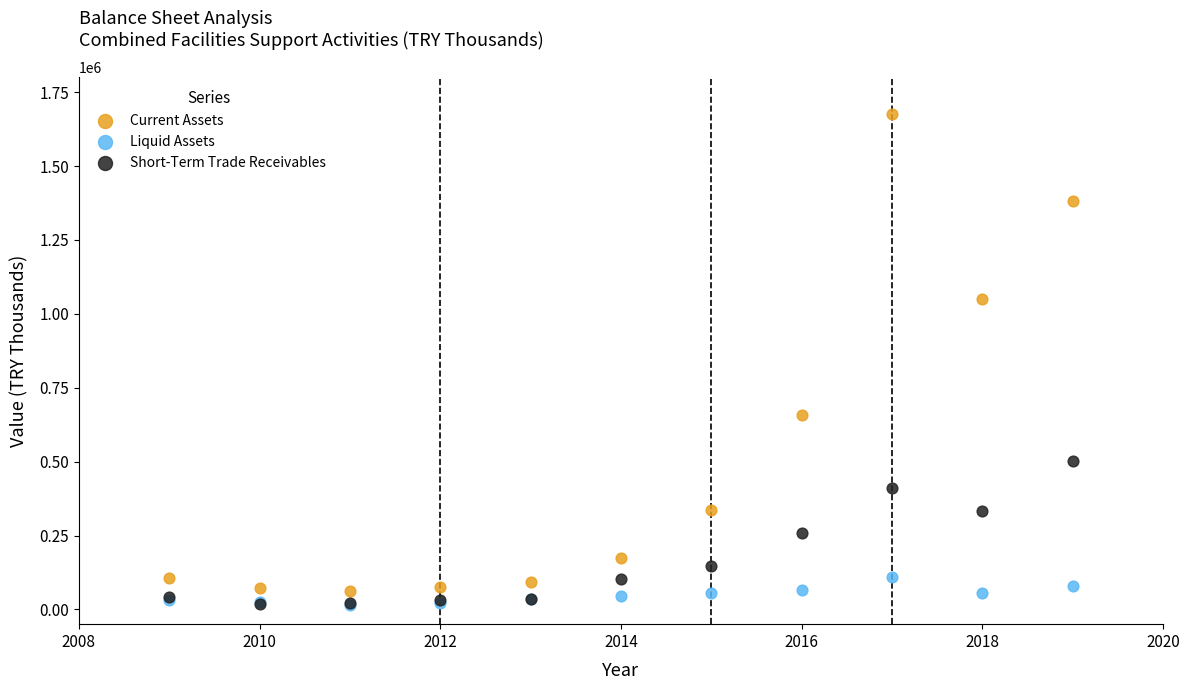

In the Current Assets series, what Y value is closest to 869307?

1048974.7